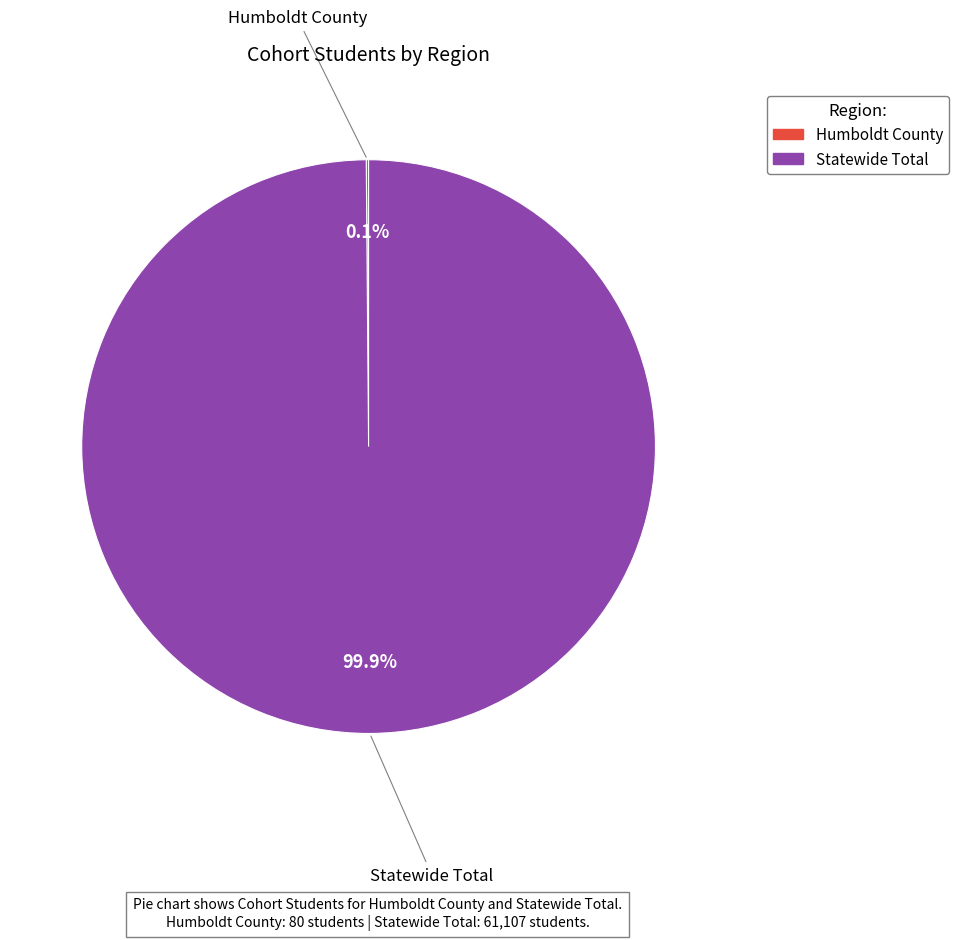

What is the largest slice in the pie chart?

Statewide Total